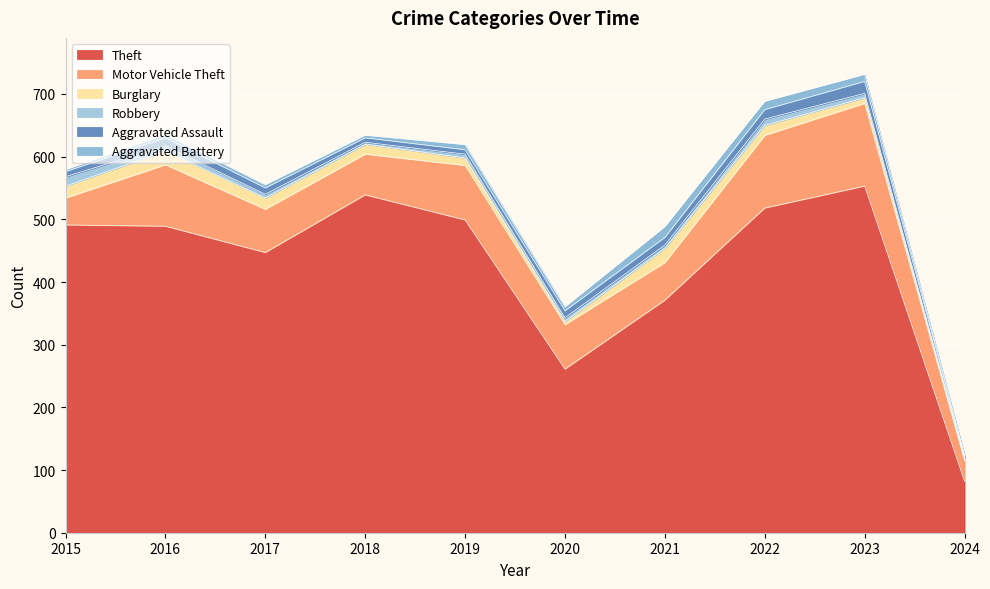

What is the greatest value displayed?

553